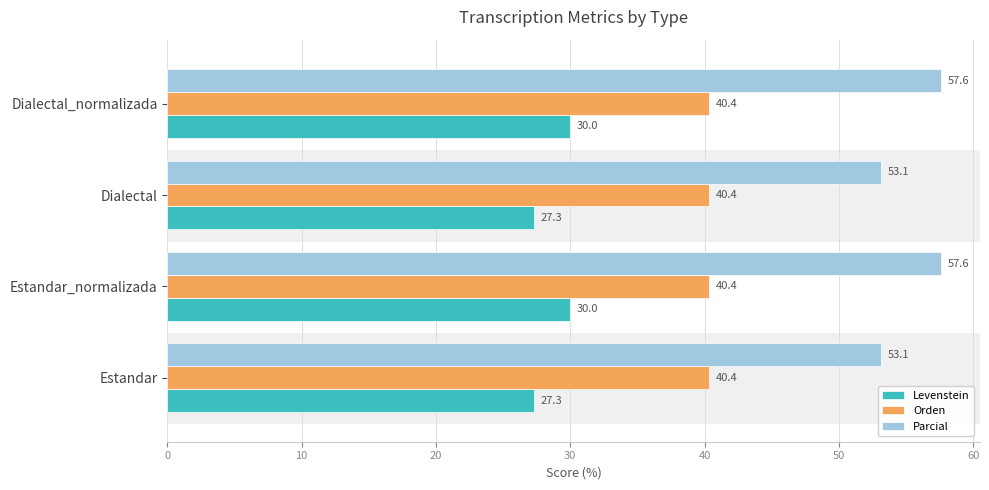

List the series in order of their peak value, highest first.

Parcial, Orden, Levenstein